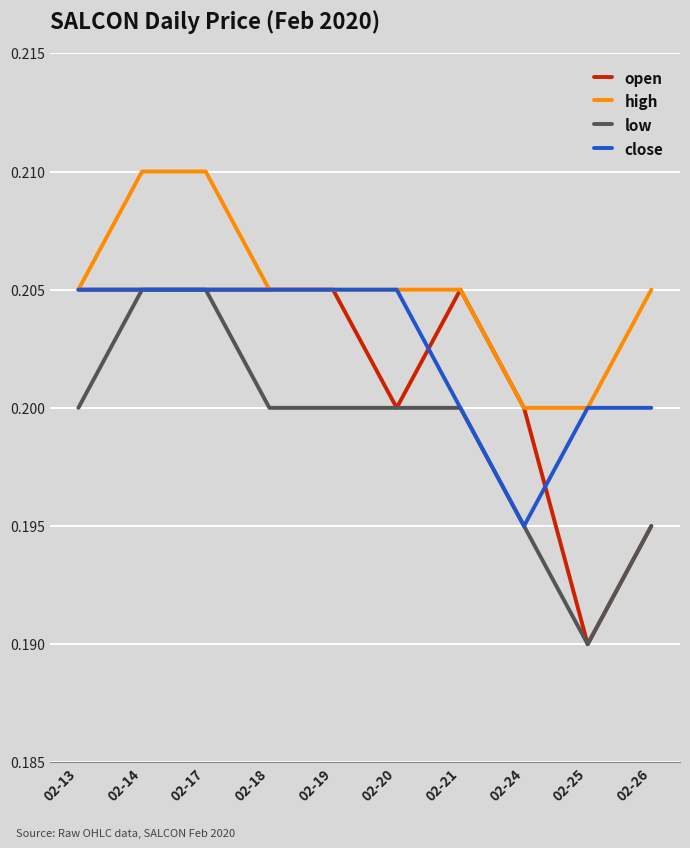

What is the total value across all series at 02-25?

0.8